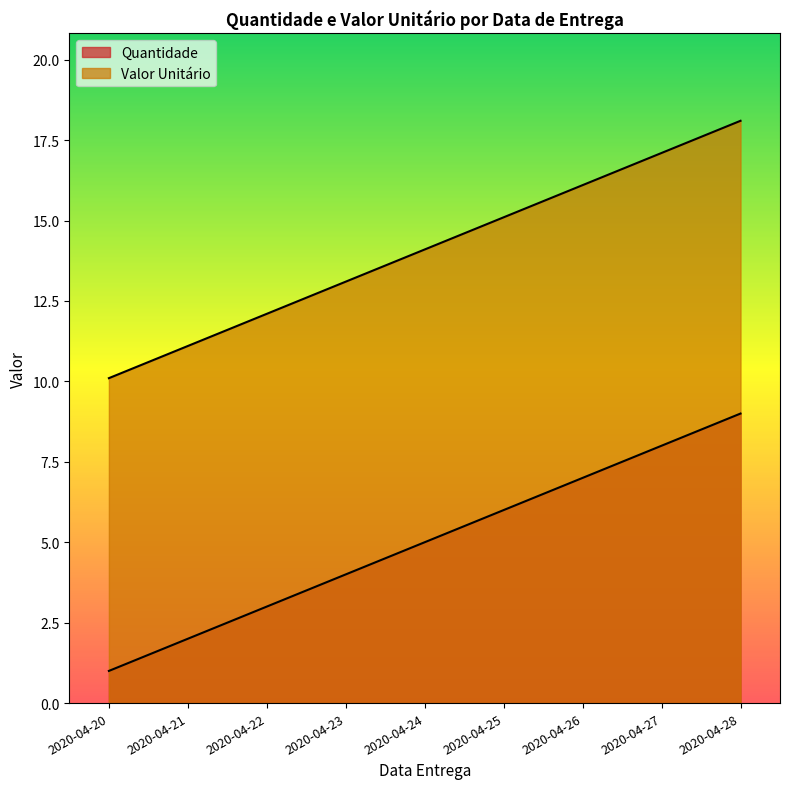

Rank the series by their maximum value, from lowest to highest.

Quantidade, Valor Unitário